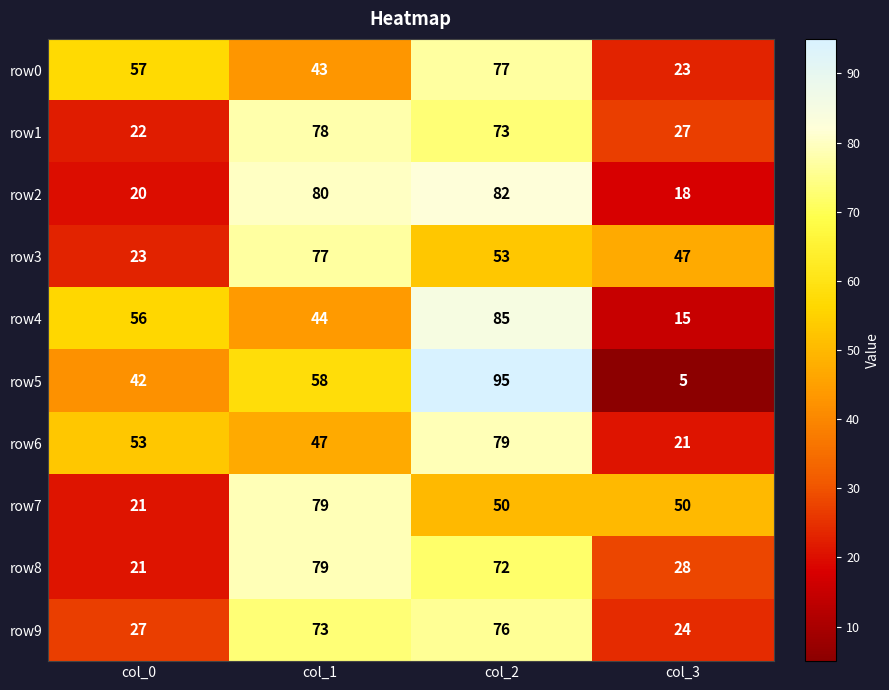

Which series has the widest spread of values?

row5